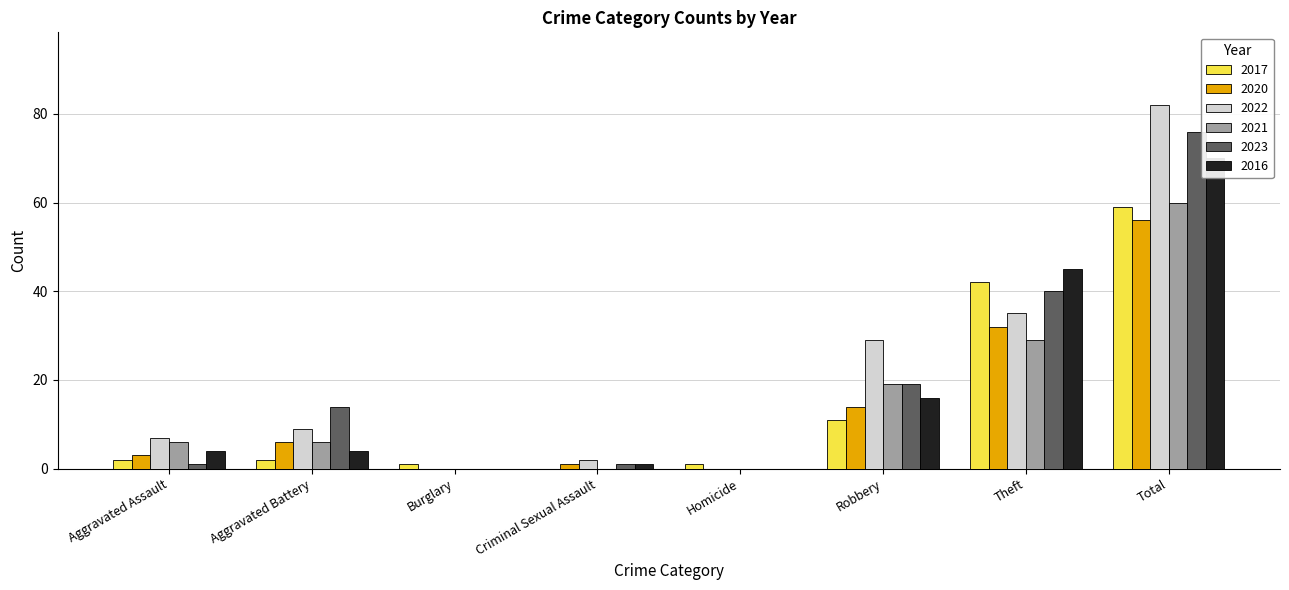

Reading left to right, transcribe all the data shown in this chart.

2017: Aggravated Assault=2	Aggravated Battery=2	Burglary=1	Criminal Sexual Assault=0	Homicide=1	Robbery=11	Theft=42	Total=59
2020: Aggravated Assault=3	Aggravated Battery=6	Burglary=0	Criminal Sexual Assault=1	Homicide=0	Robbery=14	Theft=32	Total=56
2022: Aggravated Assault=7	Aggravated Battery=9	Burglary=0	Criminal Sexual Assault=2	Homicide=0	Robbery=29	Theft=35	Total=82
2021: Aggravated Assault=6	Aggravated Battery=6	Burglary=0	Criminal Sexual Assault=0	Homicide=0	Robbery=19	Theft=29	Total=60
2023: Aggravated Assault=1	Aggravated Battery=14	Burglary=0	Criminal Sexual Assault=1	Homicide=0	Robbery=19	Theft=40	Total=76
2016: Aggravated Assault=4	Aggravated Battery=4	Burglary=0	Criminal Sexual Assault=1	Homicide=0	Robbery=16	Theft=45	Total=70